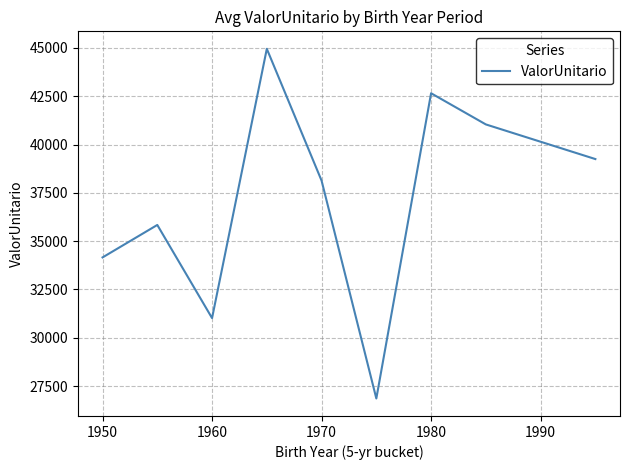

What is the difference between the maximum and minimum values?

18098.8